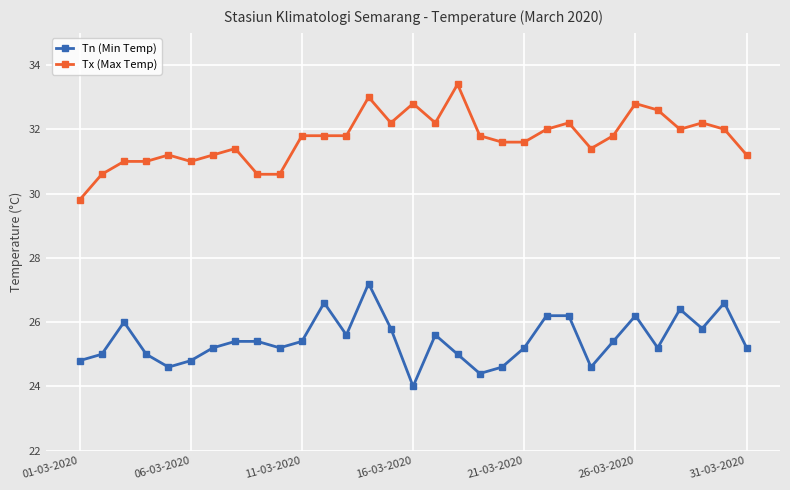

List the series in order of their peak value, highest first.

Tx (Max Temp), Tn (Min Temp)